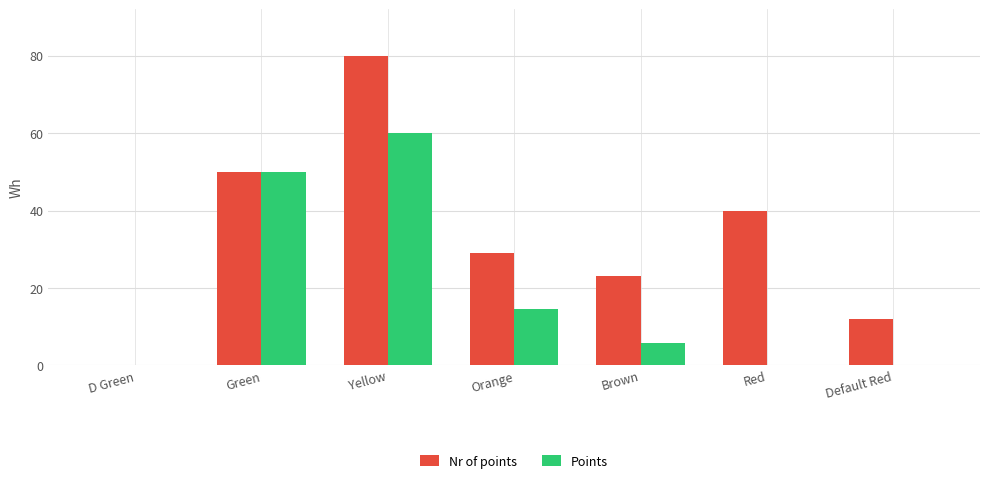

At which label is Points closest to 30?

Orange